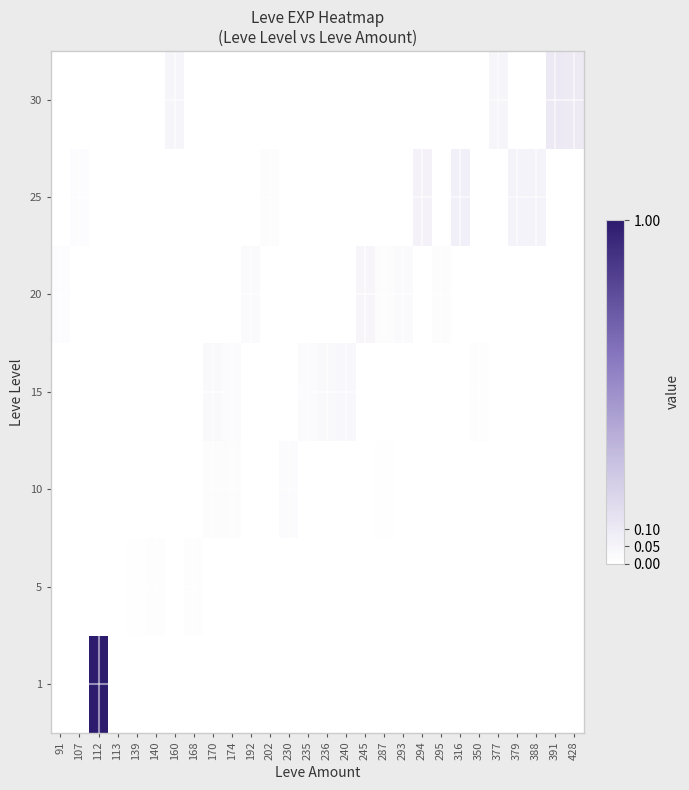

Reading left to right, what are all the values shown in this chart?

row_0: 0.0	0.0	1.0	0.0	0.0	0.0	0.0	0.0	0.0	0.0	0.0	0.0	0.0	0.0	0.0	0.0	0.0	0.0	0.0	0.0	0.0	0.0	0.0	0.0	0.0	0.0	0.0	0.0
row_1: 0.0	0.0	0.0	0.0	0.0	0.0	0.0	0.0	0.0	0.0	0.0	0.0	0.0	0.0	0.0	0.0	0.0	0.0	0.0	0.0	0.0	0.0	0.0	0.0	0.0	0.0	0.0	0.0
row_2: 0.0	0.0	0.0	0.0	0.0	0.0	0.0	0.0	0.0	0.0	0.0	0.0	0.0	0.0	0.0	0.0	0.0	0.0	0.0	0.0	0.0	0.0	0.0	0.0	0.0	0.0	0.0	0.0
row_3: 0.0	0.0	0.0	0.0	0.0	0.0	0.0	0.0	0.0	0.0	0.0	0.0	0.0	0.0	0.0	0.0	0.0	0.0	0.0	0.0	0.0	0.0	0.0	0.0	0.0	0.0	0.0	0.0
row_4: 0.0	0.0	0.0	0.0	0.0	0.0	0.0	0.0	0.0	0.0	0.0	0.0	0.0	0.0	0.0	0.0	0.0	0.0	0.0	0.0	0.0	0.0	0.0	0.0	0.0	0.0	0.0	0.0
row_5: 0.0	0.0	0.0	0.0	0.0	0.0	0.0	0.0	0.0	0.0	0.0	0.0	0.0	0.0	0.0	0.0	0.0	0.0	0.0	0.1	0.0	0.1	0.0	0.0	0.1	0.1	0.0	0.0
row_6: 0.0	0.0	0.0	0.0	0.0	0.0	0.0	0.0	0.0	0.0	0.0	0.0	0.0	0.0	0.0	0.0	0.0	0.0	0.0	0.0	0.0	0.0	0.0	0.0	0.0	0.0	0.1	0.1